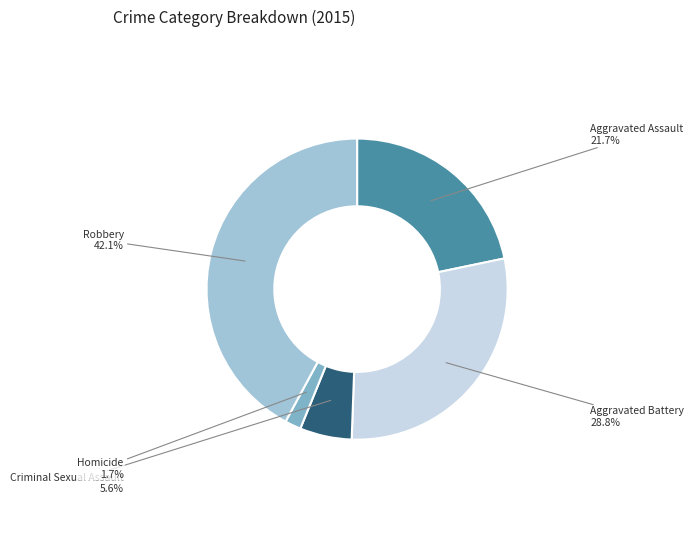

Is there any slice that represents more than half of the pie?

No